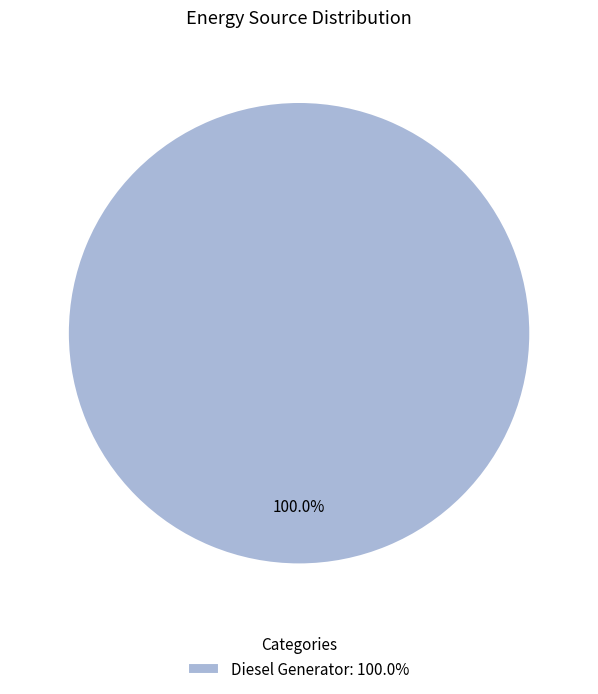

Which slice represents more than half of the pie?

Diesel Generator: 100.0%